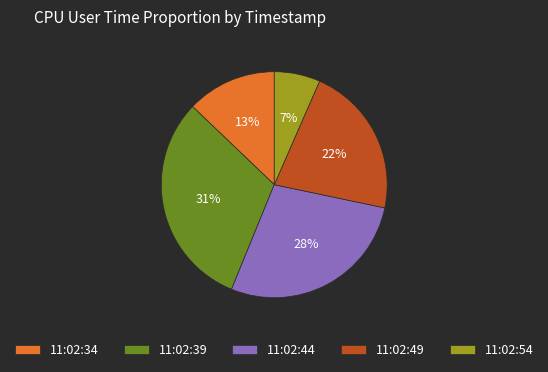

True or false: 11:02:44 accounts for 28% of the total.

True